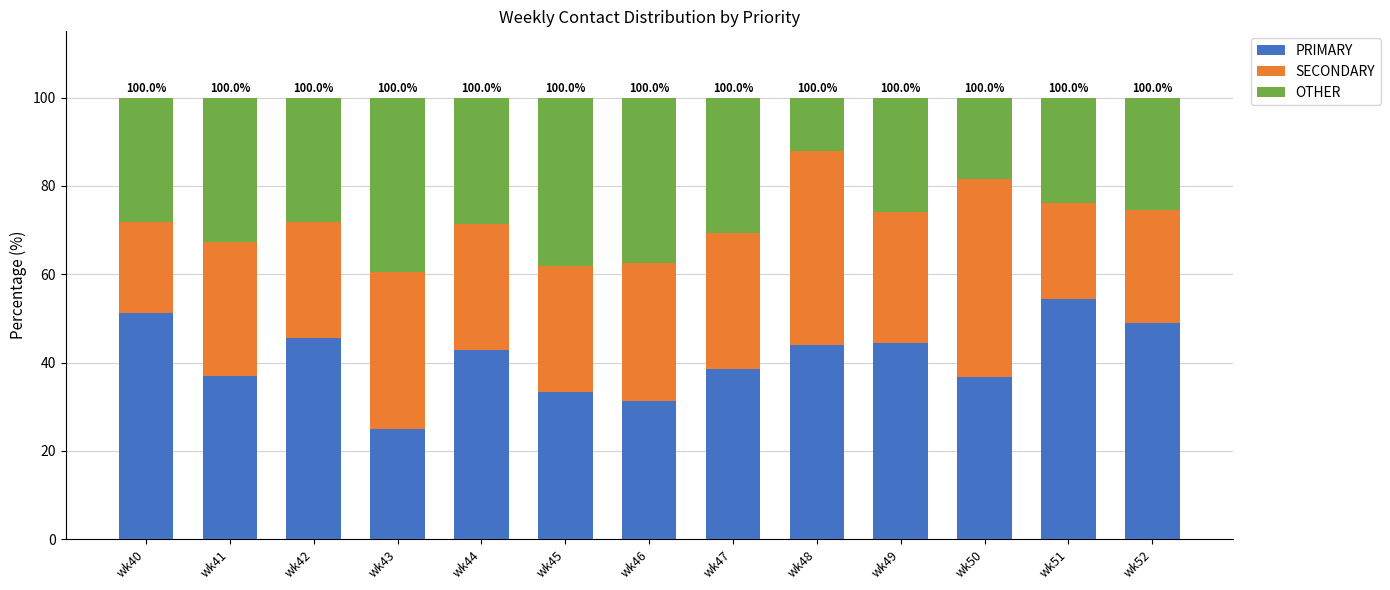

Which category has the lowest value in the PRIMARY series?

wk43